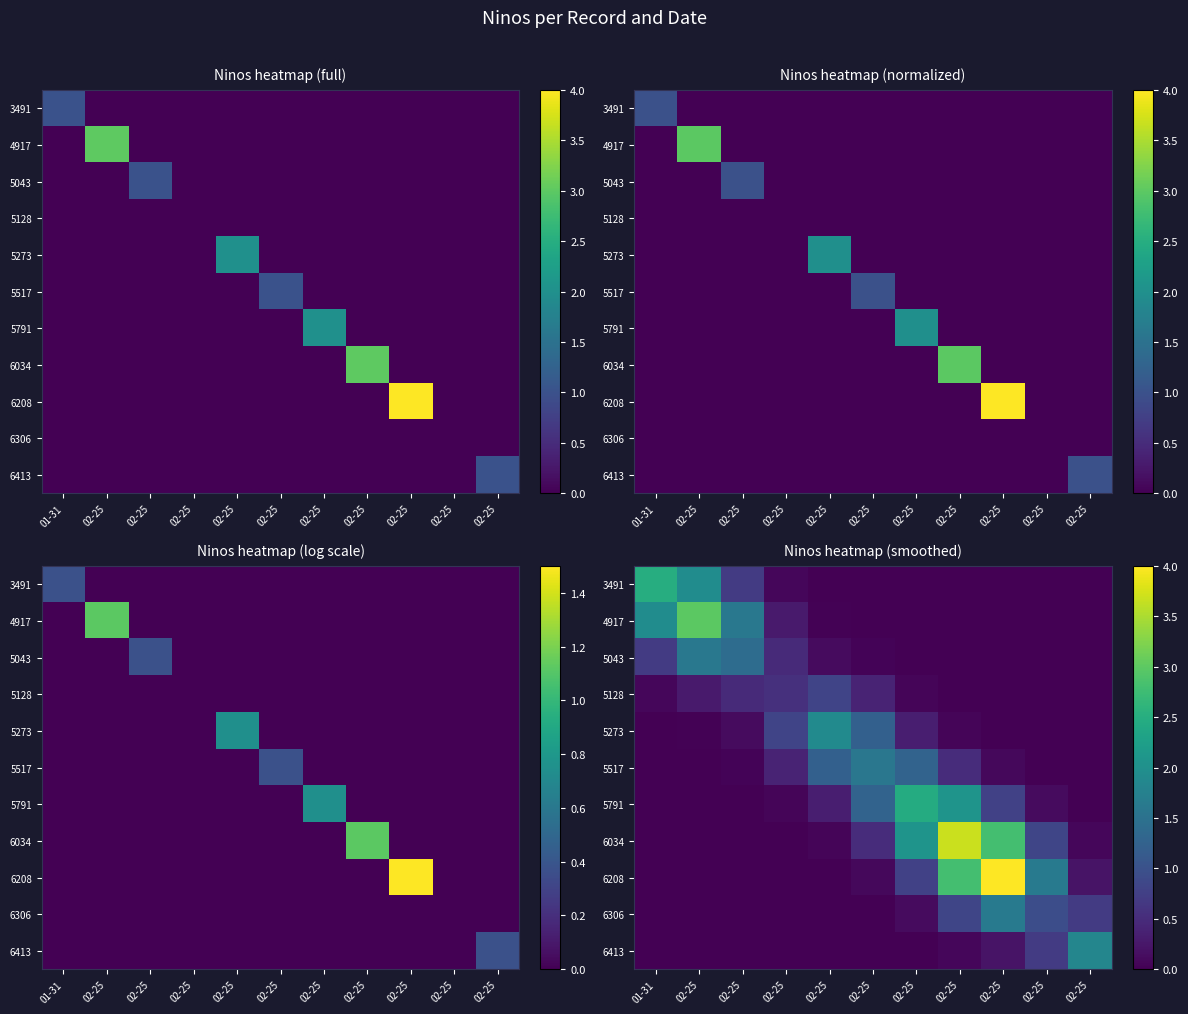

The value of 6208 at 01-31 is 0.0. True or false?

True